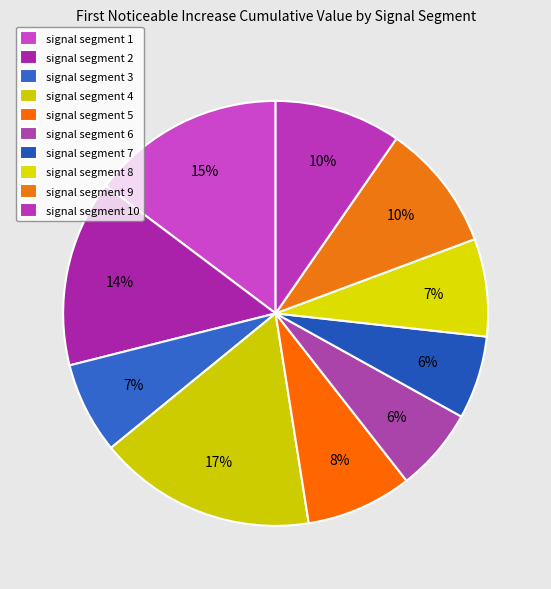

Does signal segment 9 represent more than half of the total?

No